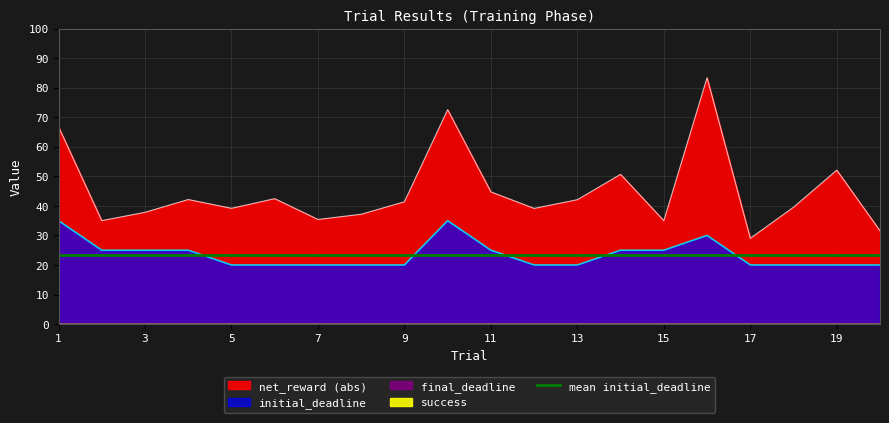

How many lines are shown in the chart?

2